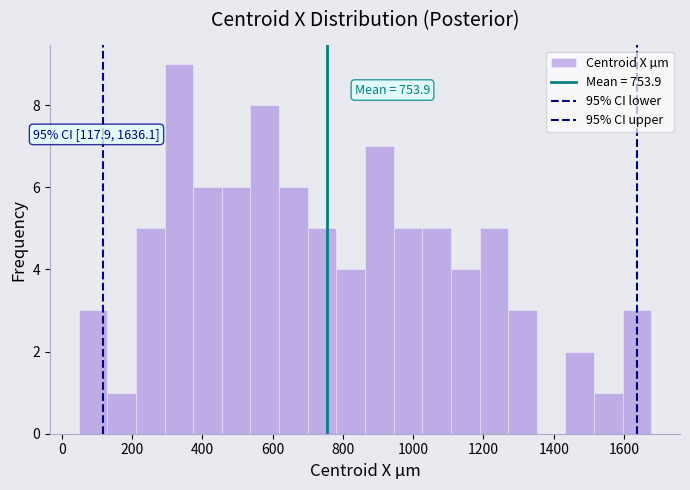

Which range on the x-axis has the tallest bar?

300 to 380